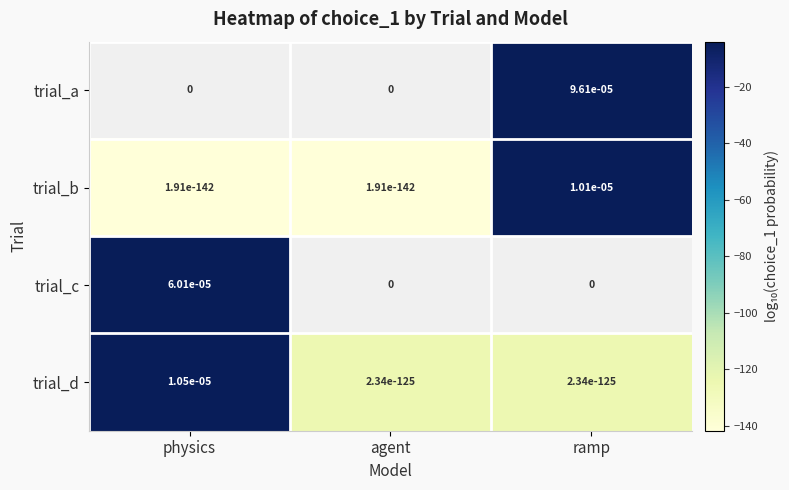

True or false: trial_a has a value of 0.0 at ramp.

True